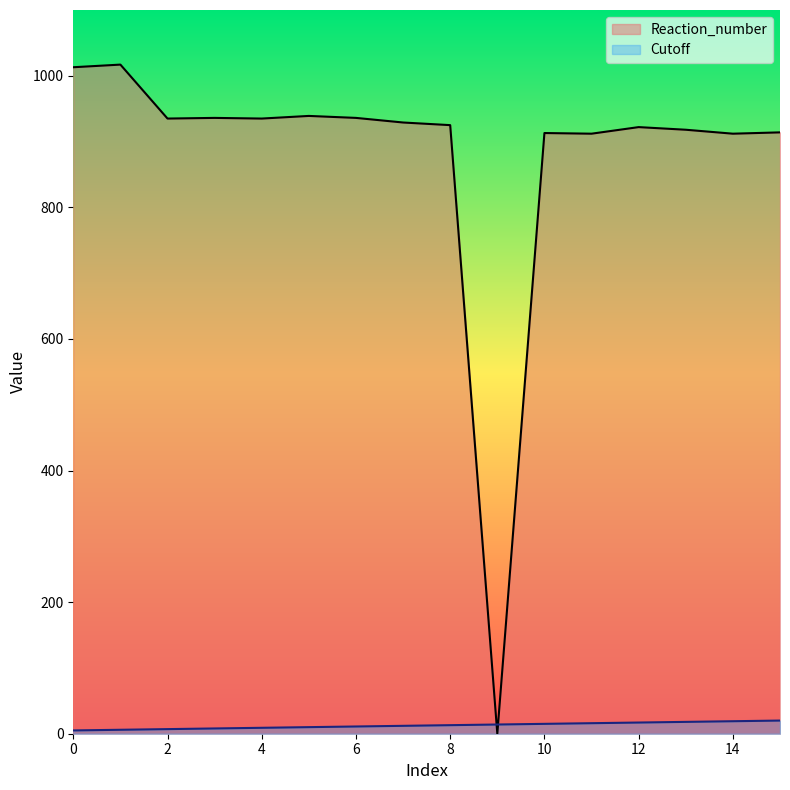

True or false: Cutoff has more than 1 interior local peaks.

False